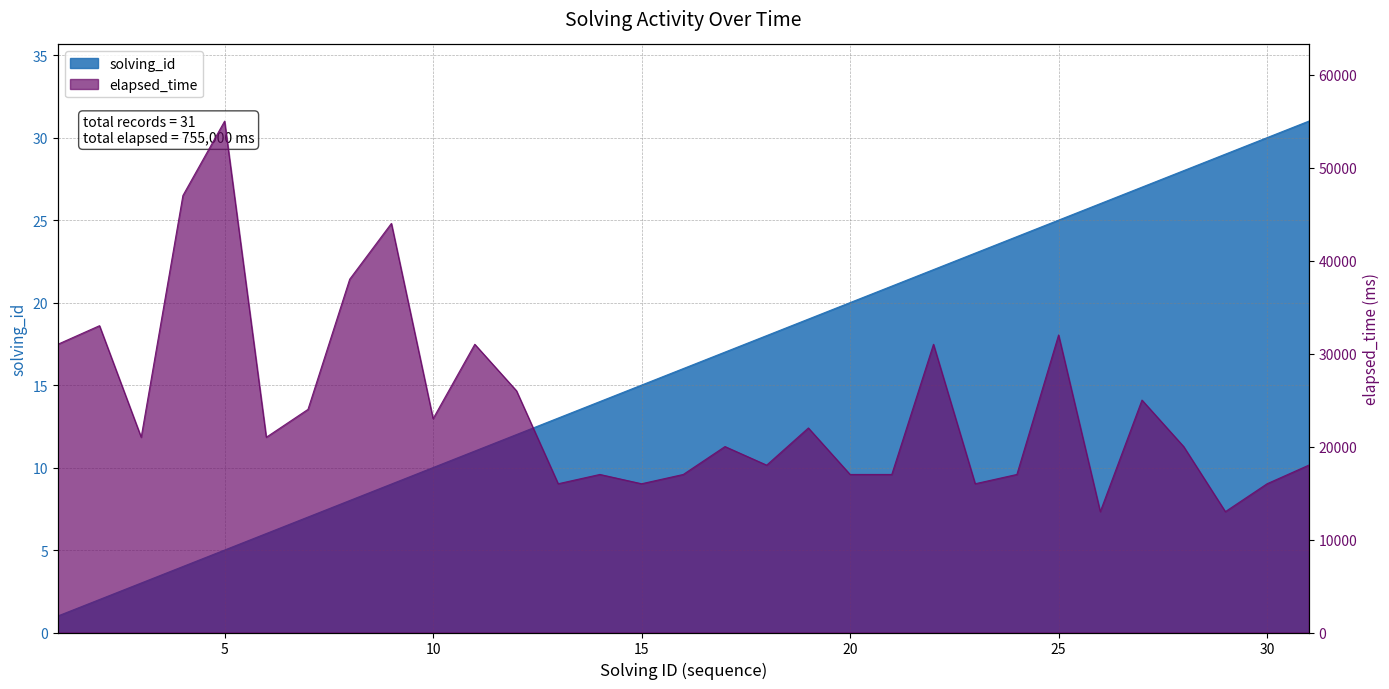

What is the value of the solving_id point at the 27th from the left?

27